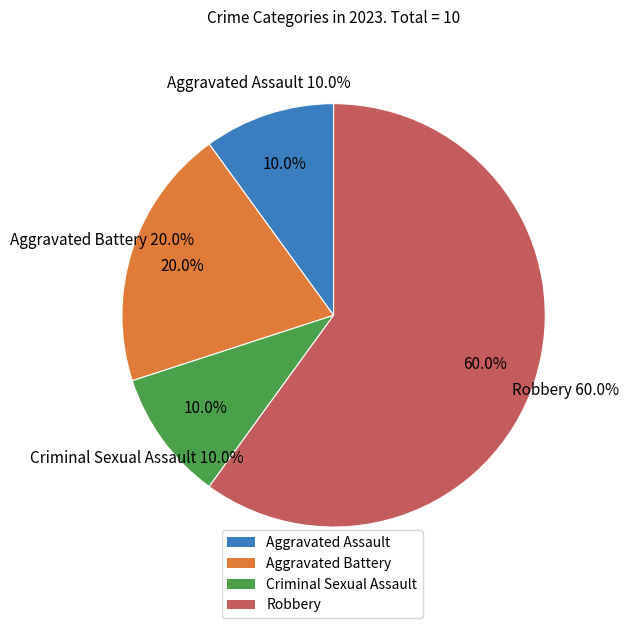

Which slice represents more than half of the pie?

Robbery